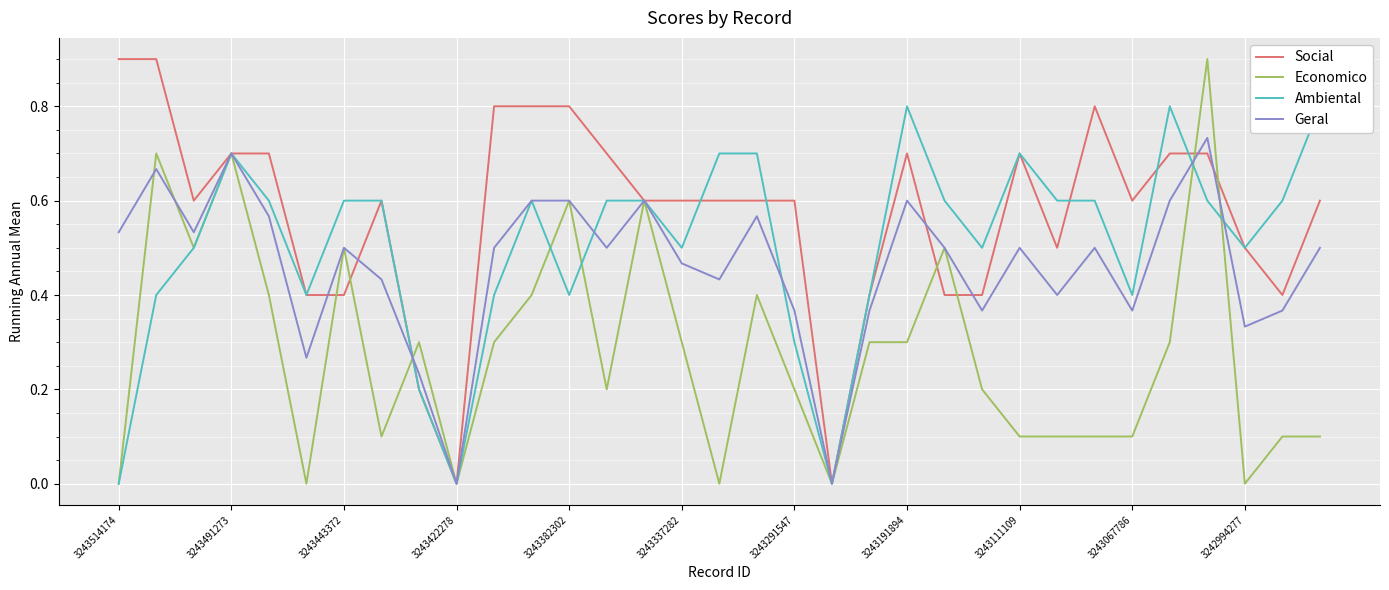

Which category has the highest value in the Social series?

3243514174